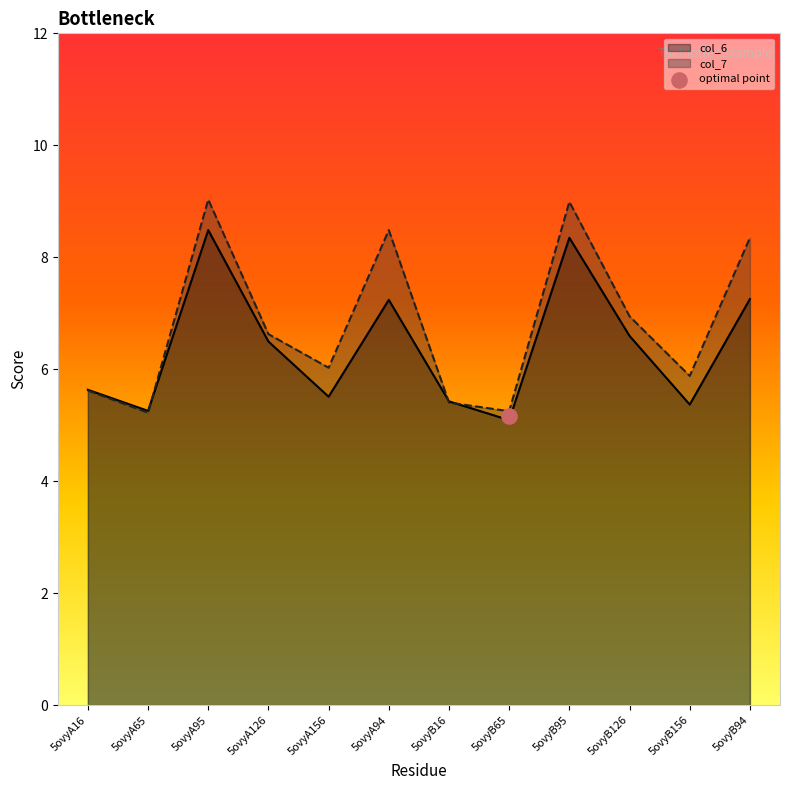

Which series contains the highest Y value?

col_7